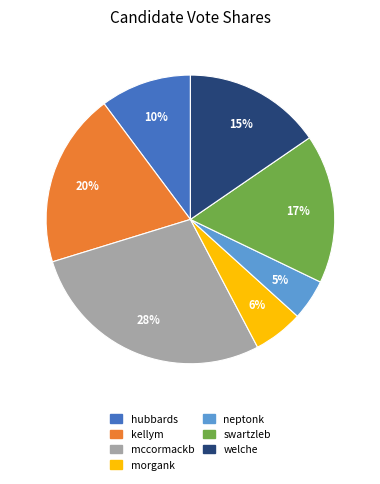

To the nearest percent, what percentage of the pie is welche?

15%